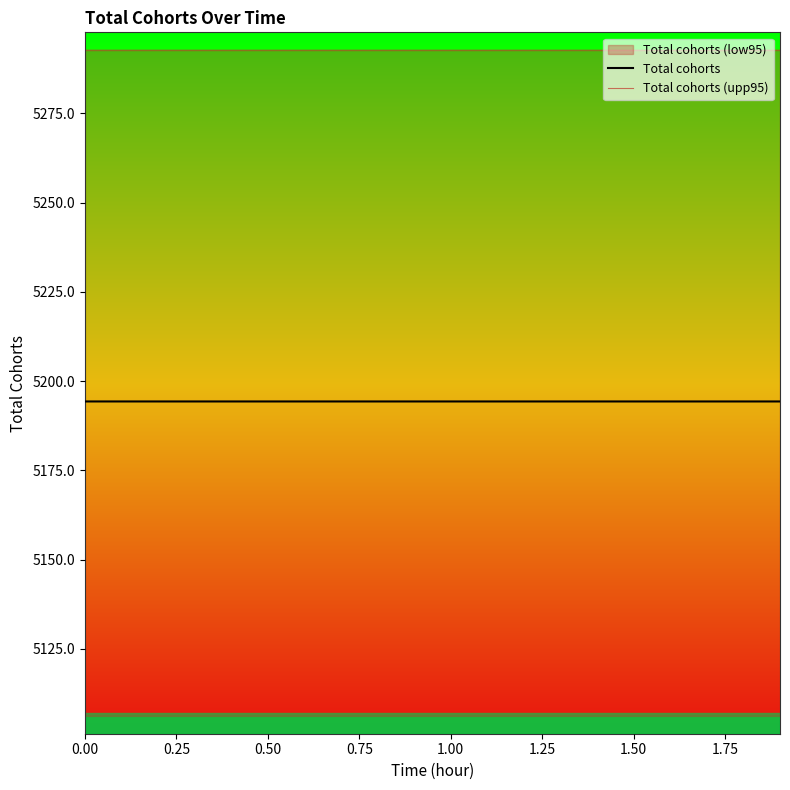

The value of Total cohorts at 0.75 is 5194.3. True or false?

True